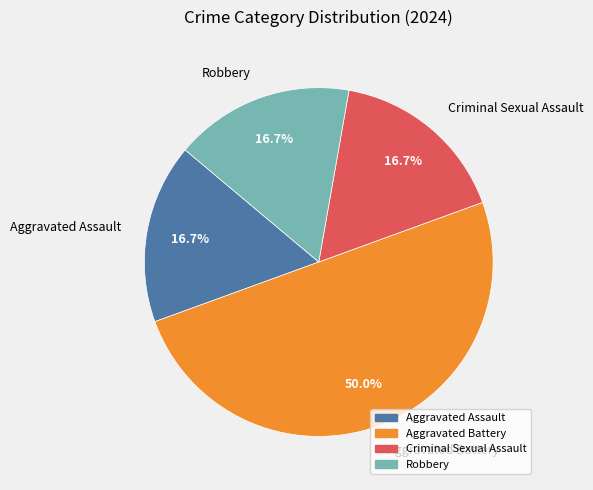

Which has a higher value, Robbery or Aggravated Battery?

Aggravated Battery